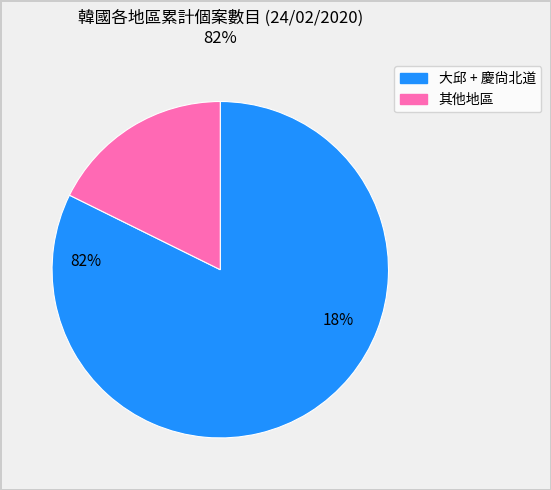

Does any single category account for the majority?

Yes